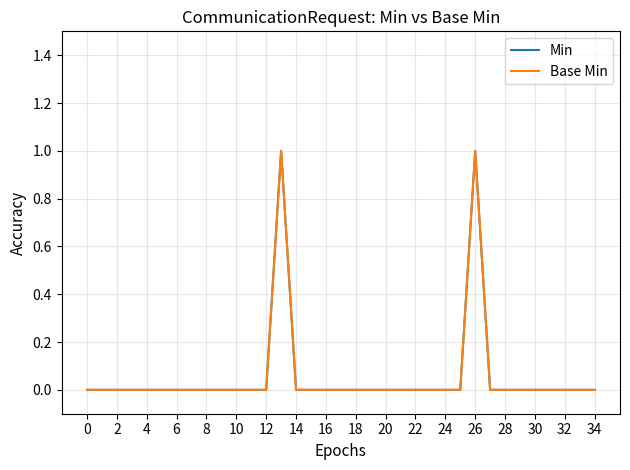

Reading left to right, transcribe all the data shown in this chart.

Min: 0	0	0	0	0	0	0	0	0	0	0	0	0	1	0	0	0	0	0	0	0	0	0	0	0	0	1	0	0	0	0	0	0	0	0
Base Min: 0	0	0	0	0	0	0	0	0	0	0	0	0	1	0	0	0	0	0	0	0	0	0	0	0	0	1	0	0	0	0	0	0	0	0